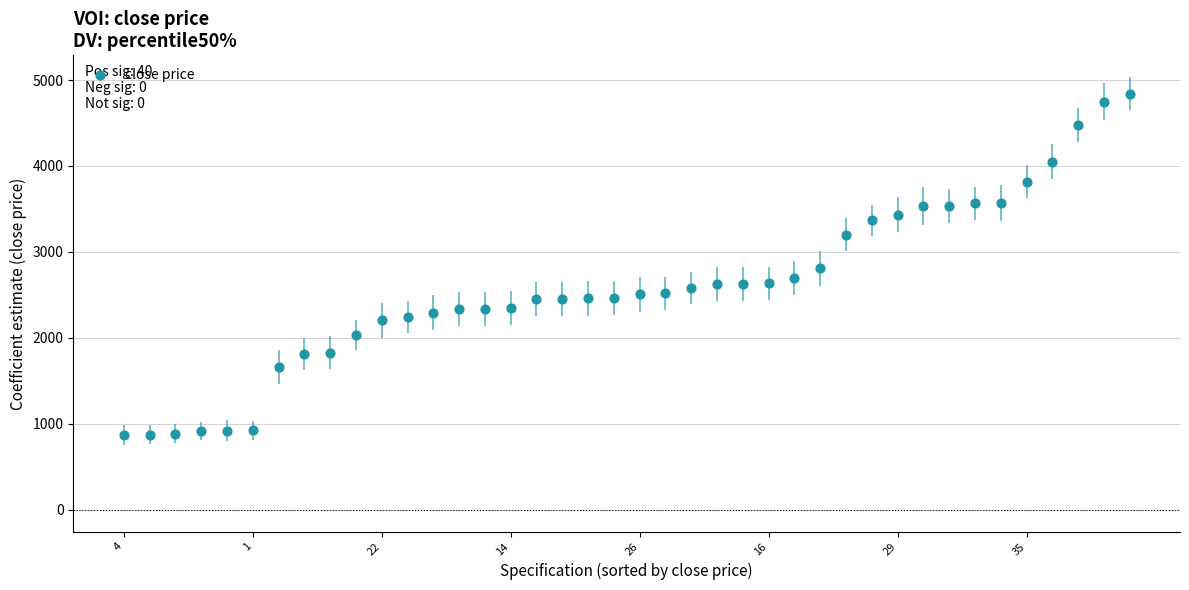

How many points are shown in the scatter plot?

40